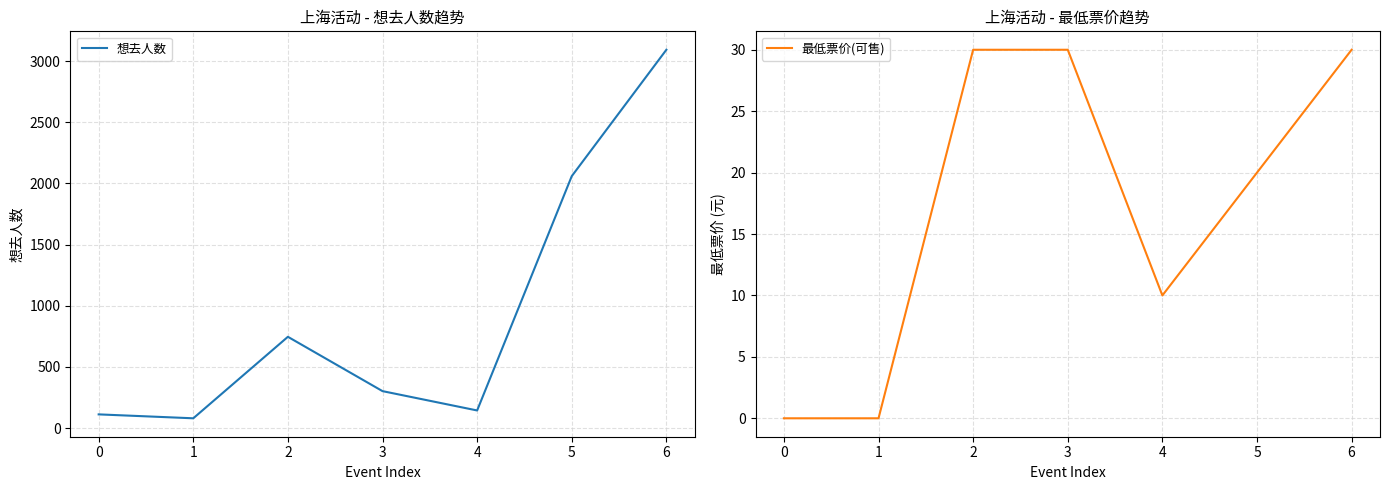

Reading right to left, list all the values displayed in this chart.

想去人数: 3092	2059	144	302	746	80	112
最低票价(可售): 30	20	10	30	30	0	0